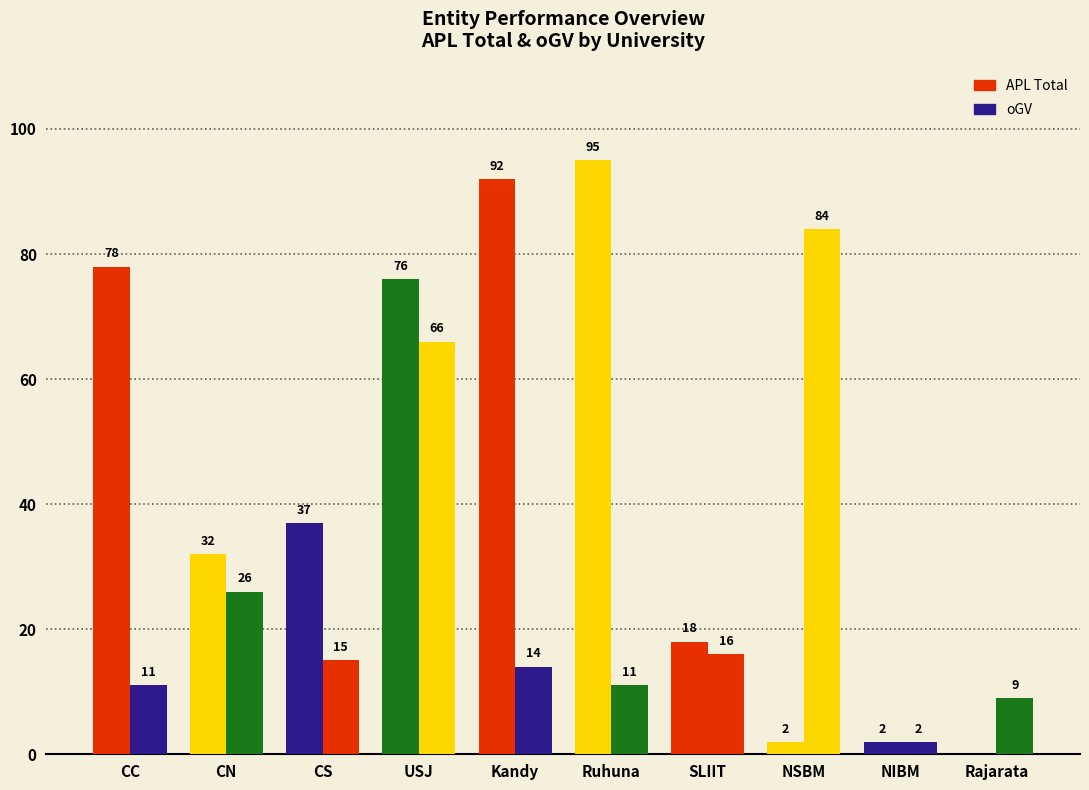

Are the bars horizontal?

No